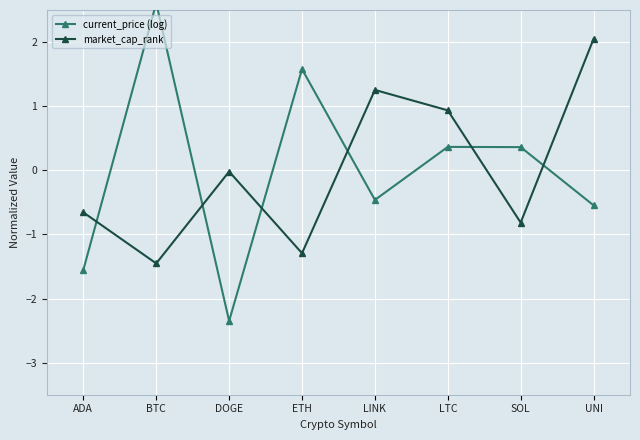

True or false: current_price (log) and market_cap_rank cross at least once.

True